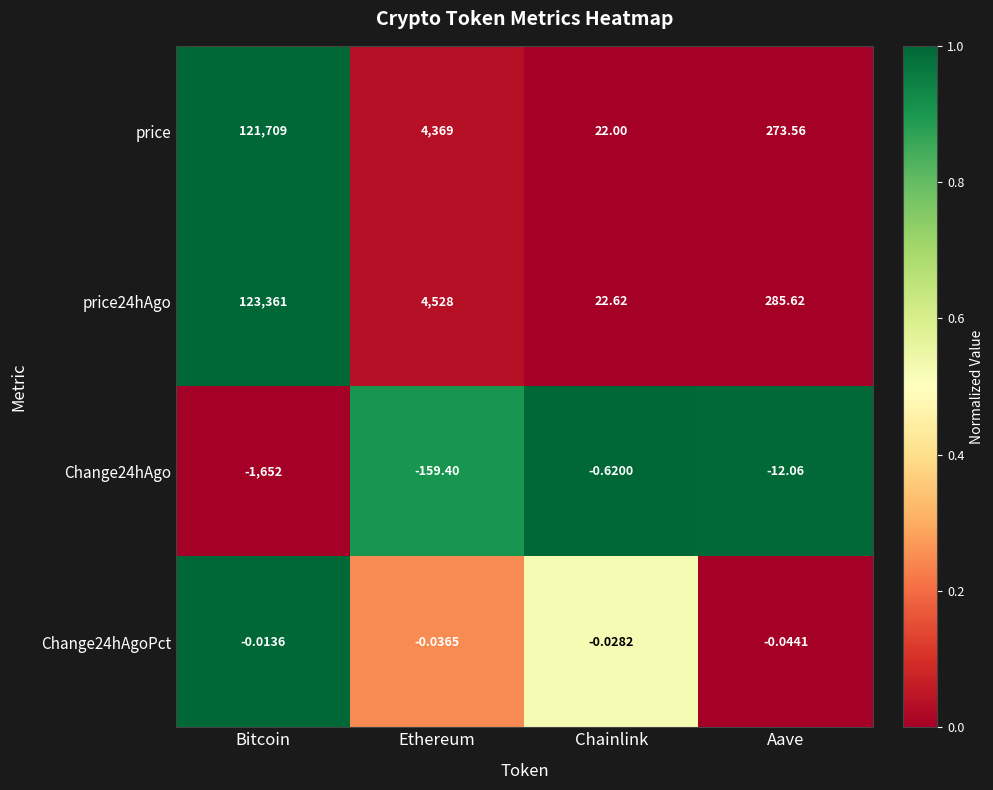

Between Ethereum and Chainlink, which series saw the biggest shift?

price24hAgo